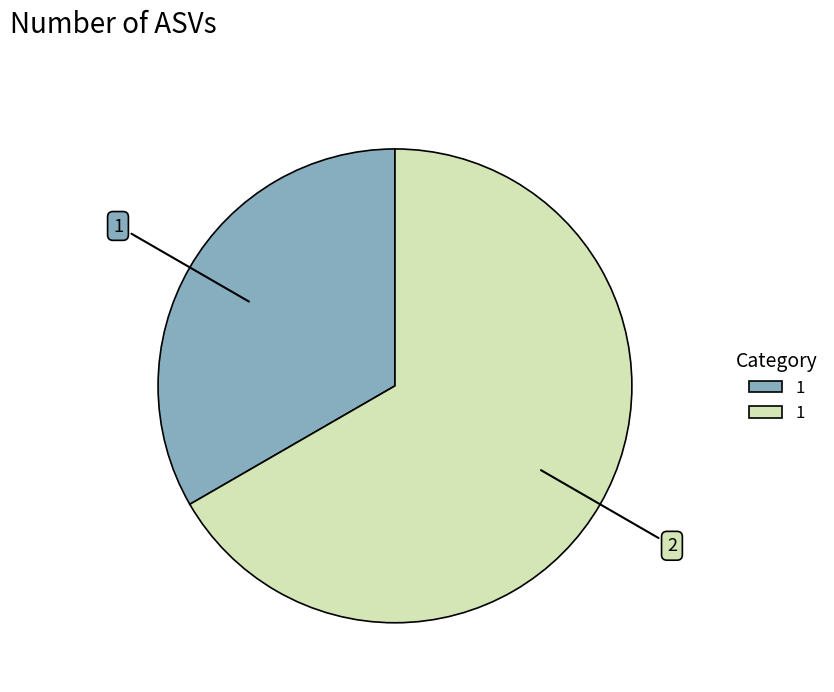

Is there any slice that represents more than half of the pie?

Yes